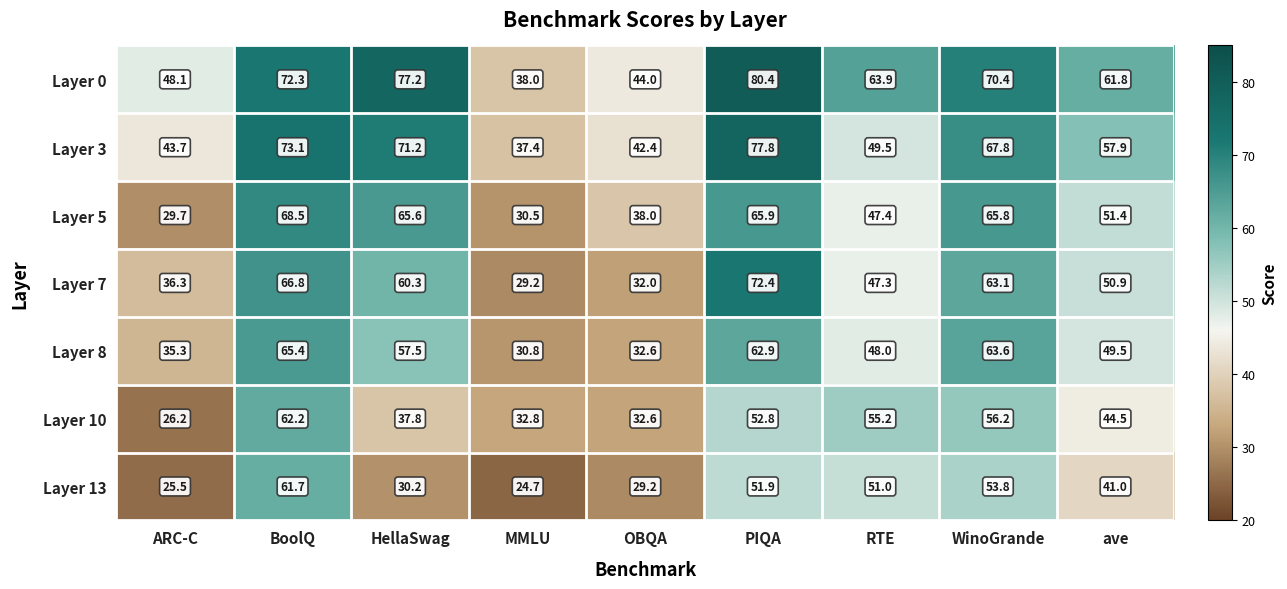

Rank the series at RTE from highest to lowest value.

Layer 0, Layer 10, Layer 13, Layer 3, Layer 8, Layer 5, Layer 7